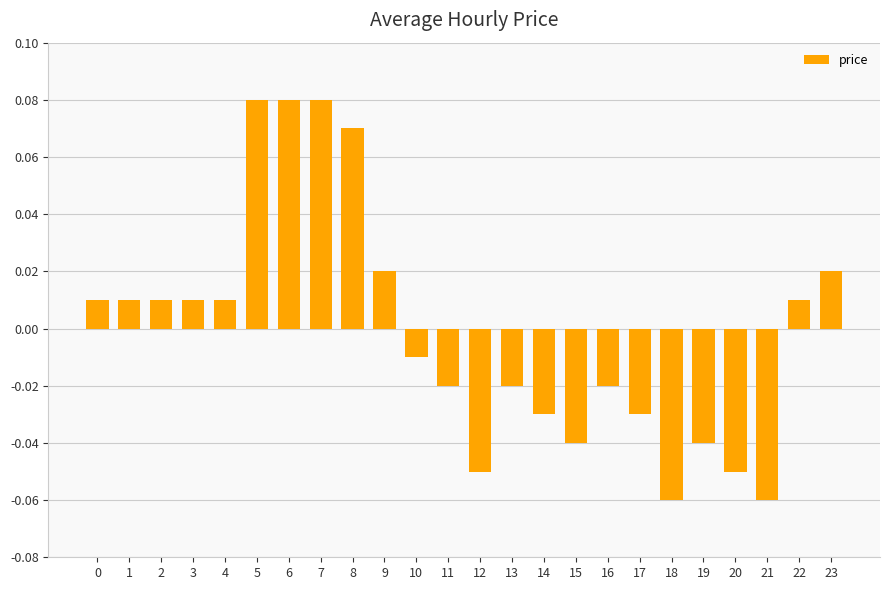

Is it true that the value at 7 is 0.0?

False